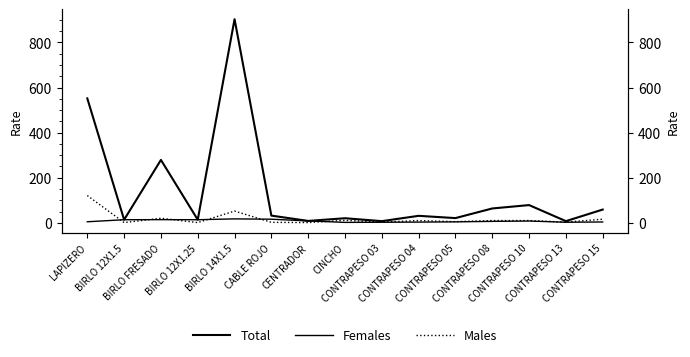

At which label is Females closest to 9?

CENTRADOR